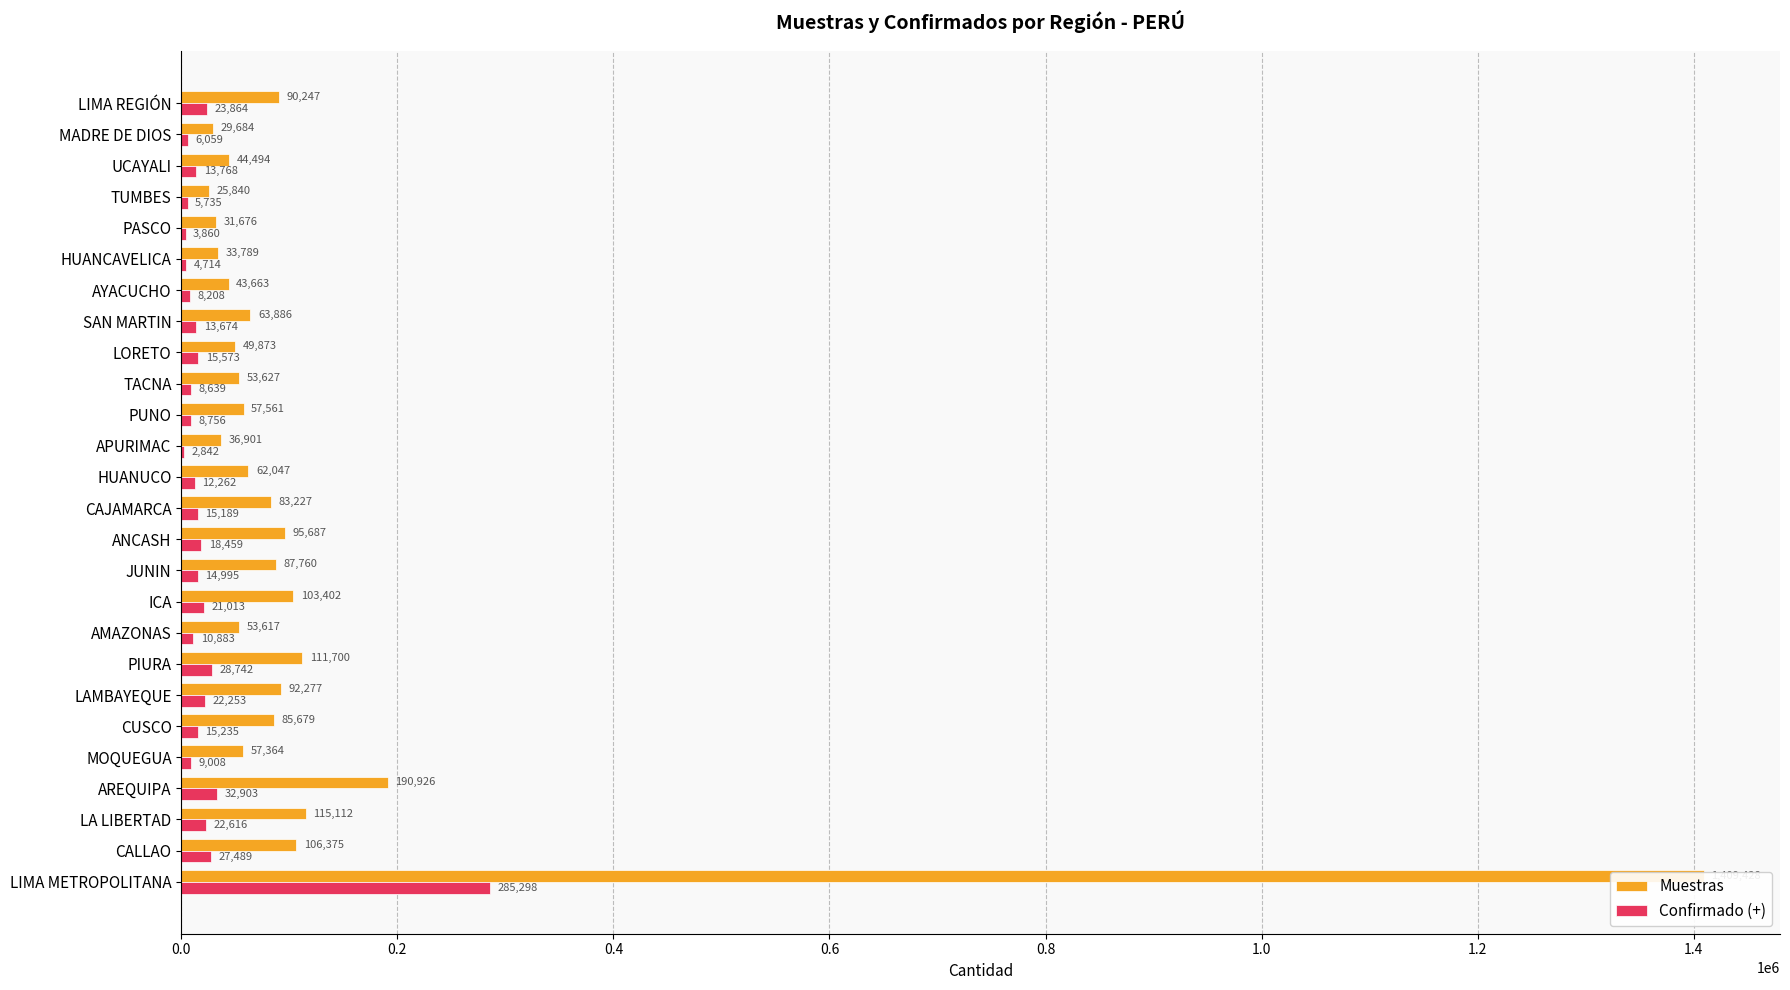

How many values in the Muestras series exceed 63886?

12